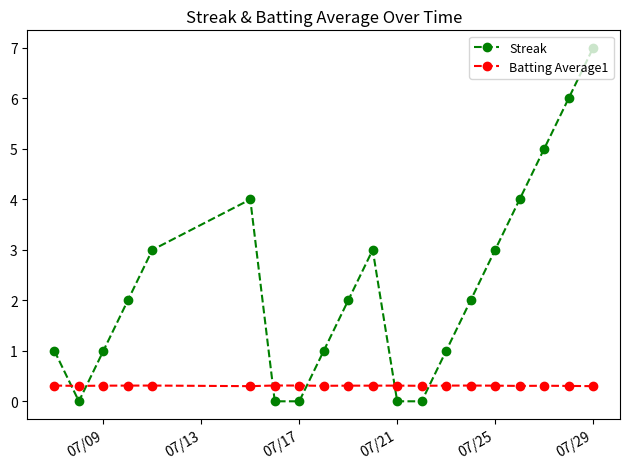

Count the number of categories in the chart.

20